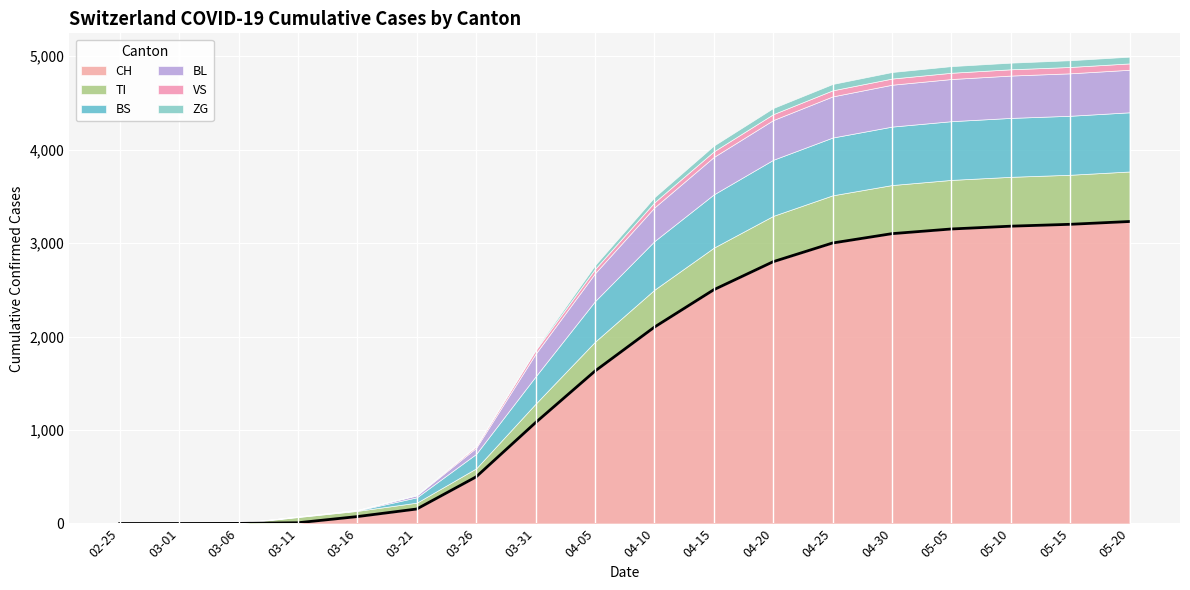

List the series in order of their peak value, lowest first.

VS, ZG, BL, TI, BS, CH